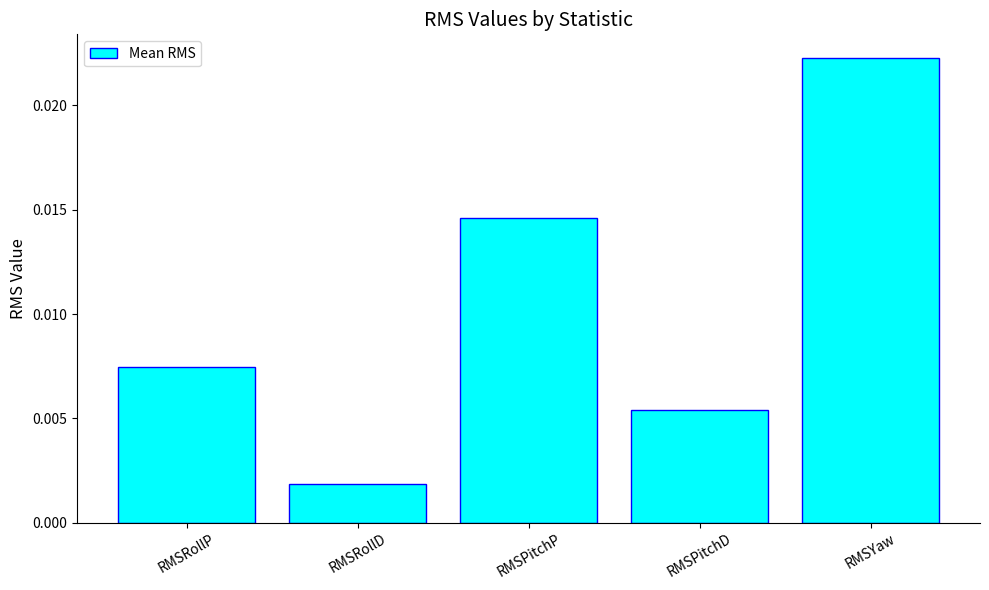

Where is the data nearest to the value 0?

RMSRollD